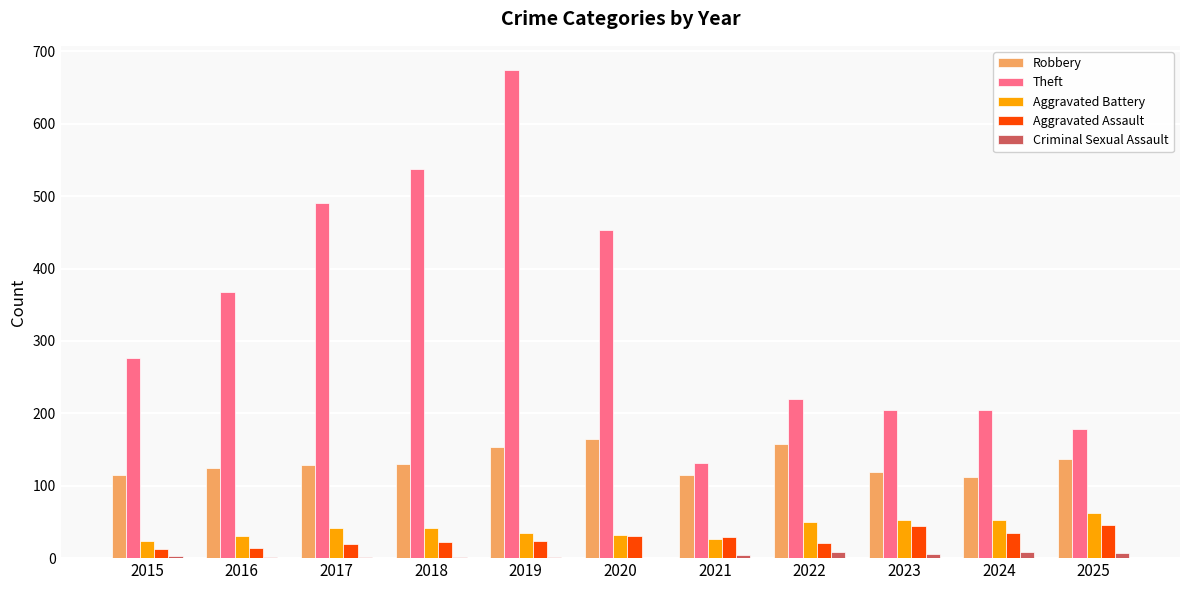

What is the sum of all Criminal Sexual Assault values?

45